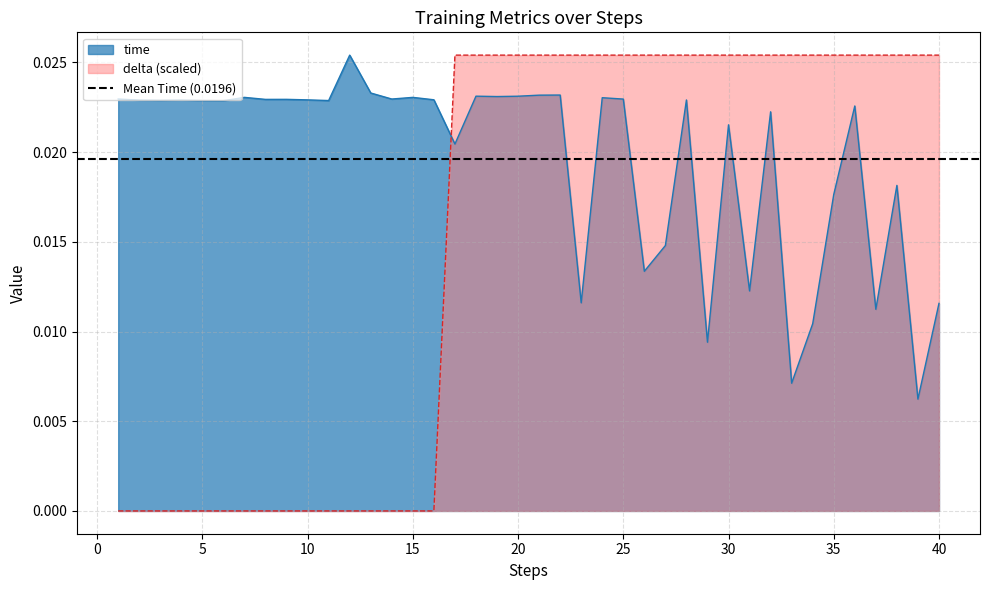

How many times do delta (scaled) and time cross each other?

1